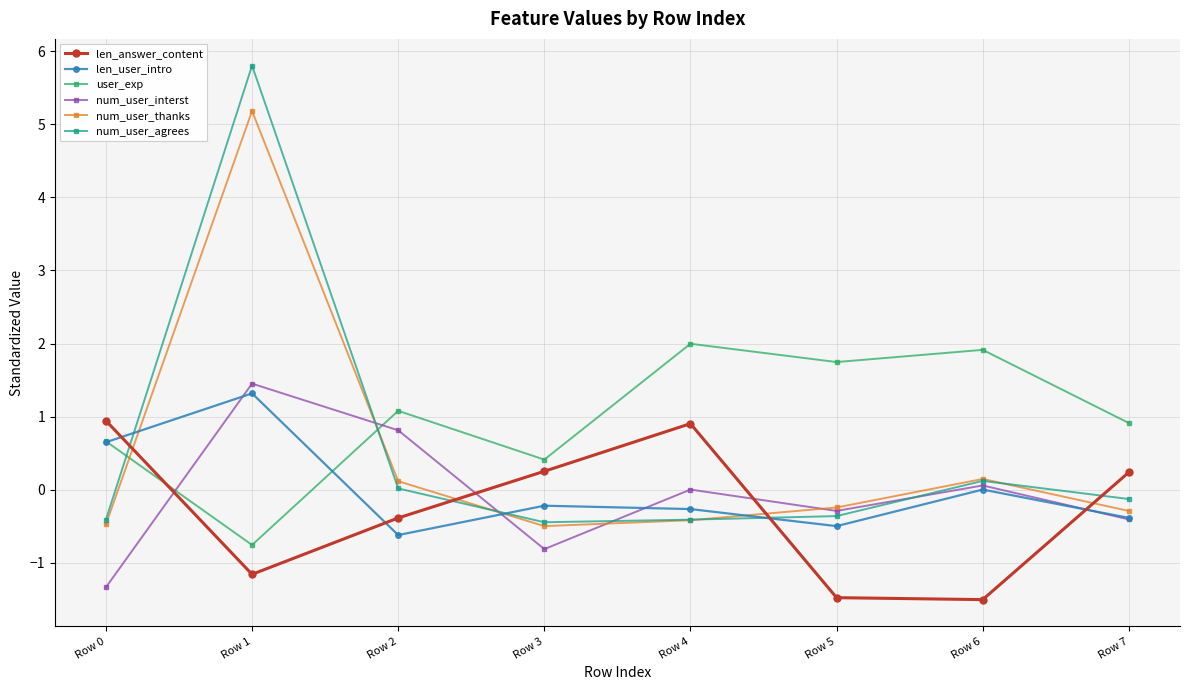

The user_exp series shows 1.8 at Row 2. True or false?

False